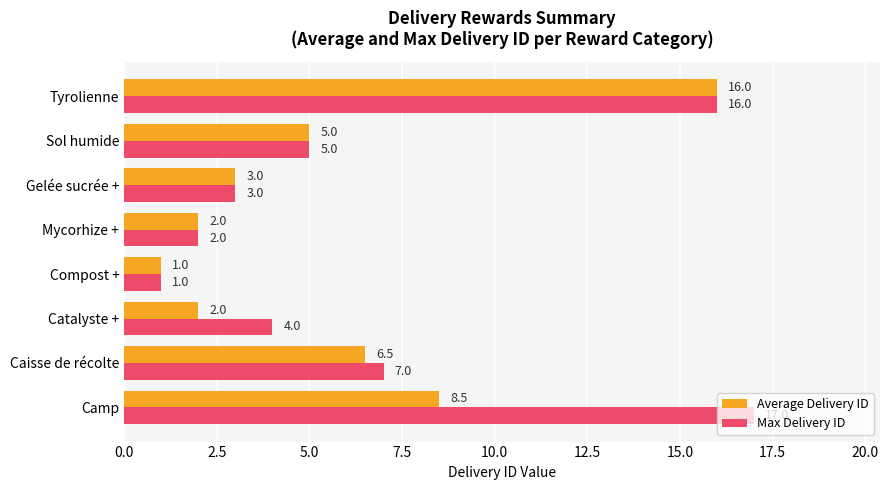

At which label is Max Delivery ID closest to 9?

Caisse de récolte